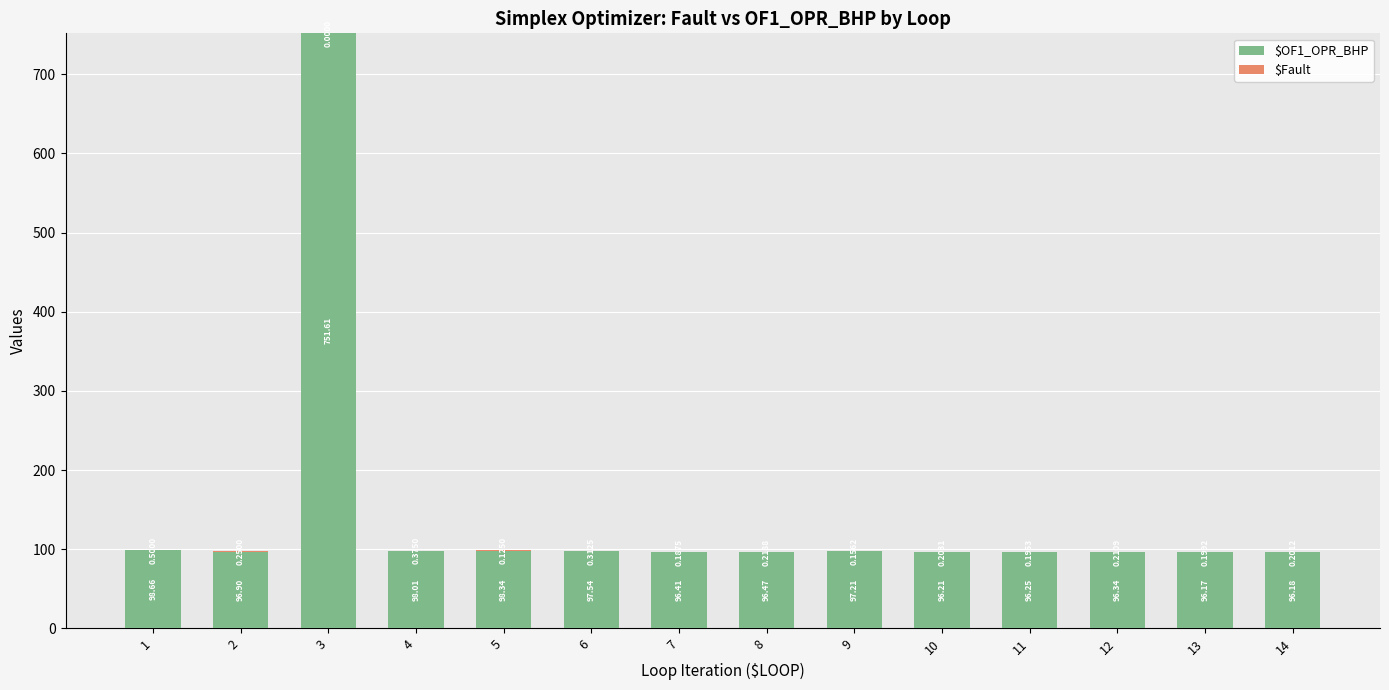

Are the bars horizontal?

No